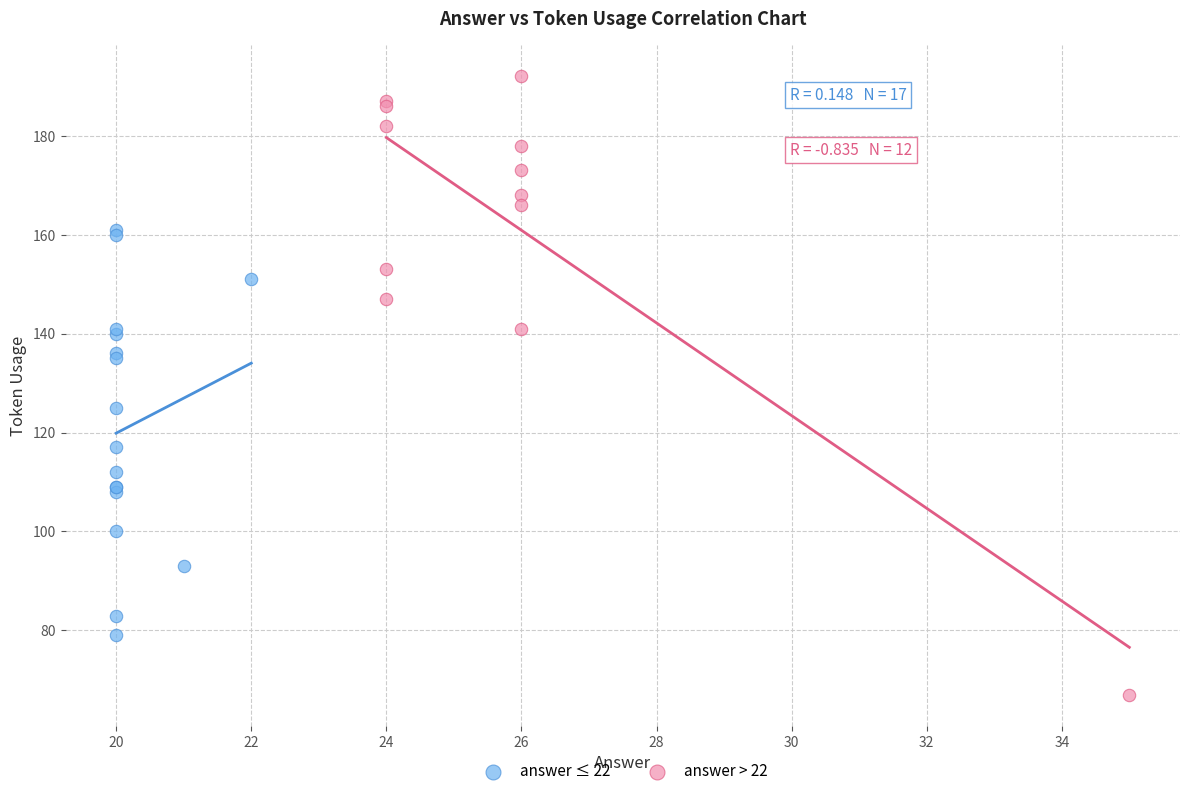

Which series reaches the minimum Y coordinate?

answer > 22